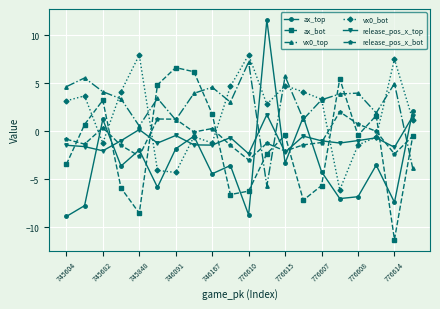

True or false: ax_top and ax_bot cross at least once.

True